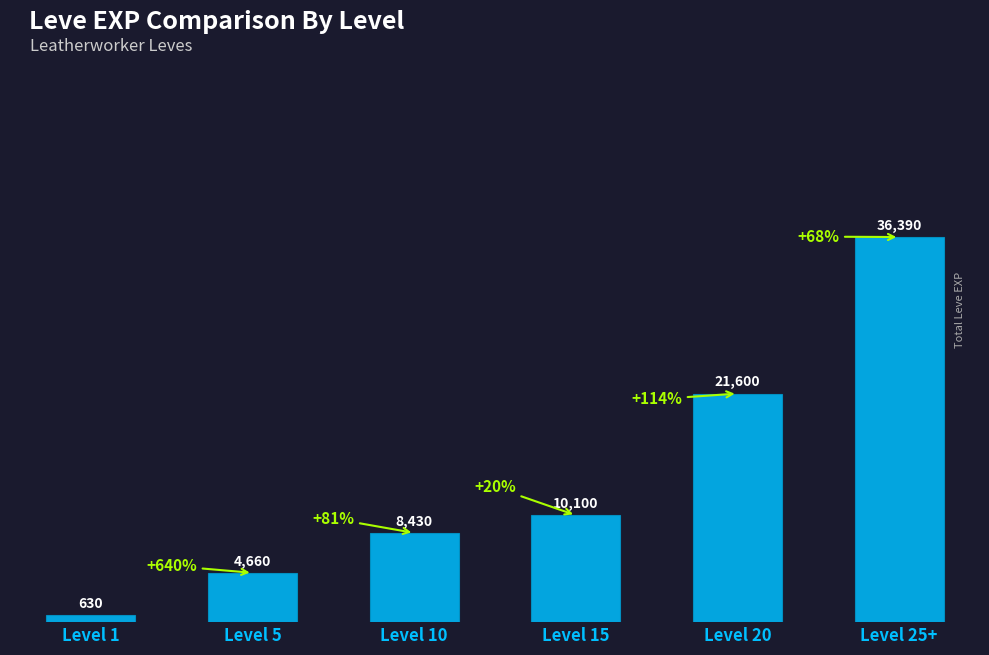

What is the average value?

13635